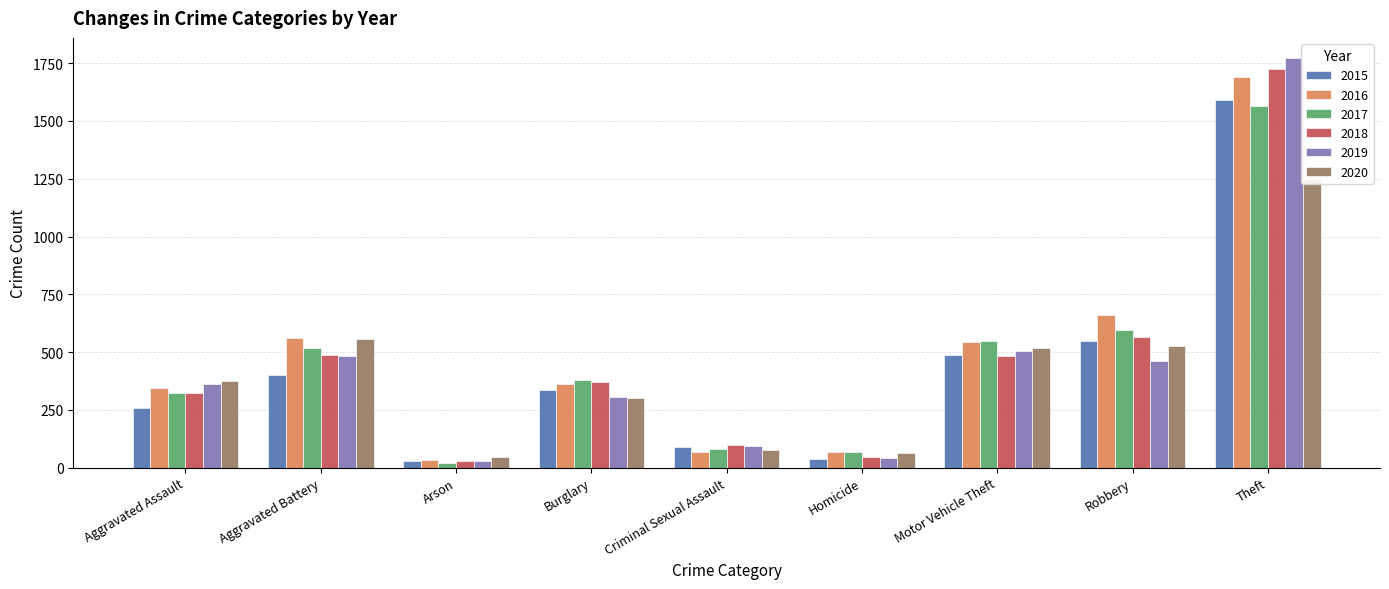

Rank the series at Homicide from lowest to highest value.

2015, 2019, 2018, 2020, 2016, 2017